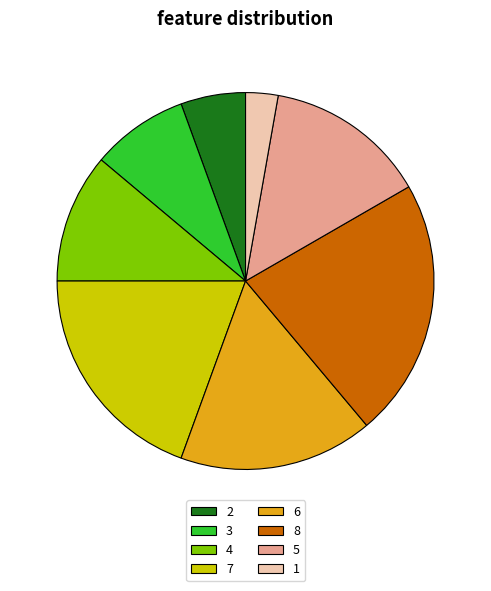

What is the smallest slice in the pie chart?

1